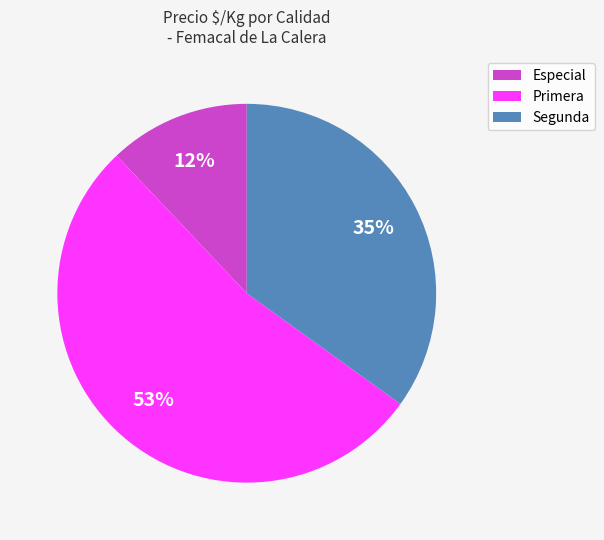

Is it true that Primera is 62% of the pie?

False